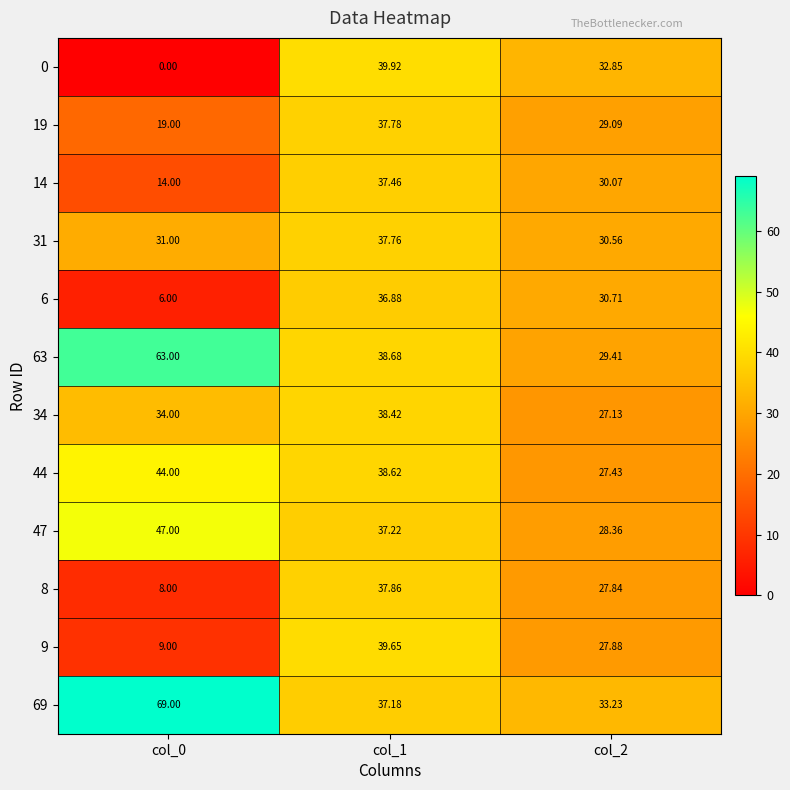

Is the value of 31 at col_0 greater than the value of 63 at col_2?

Yes